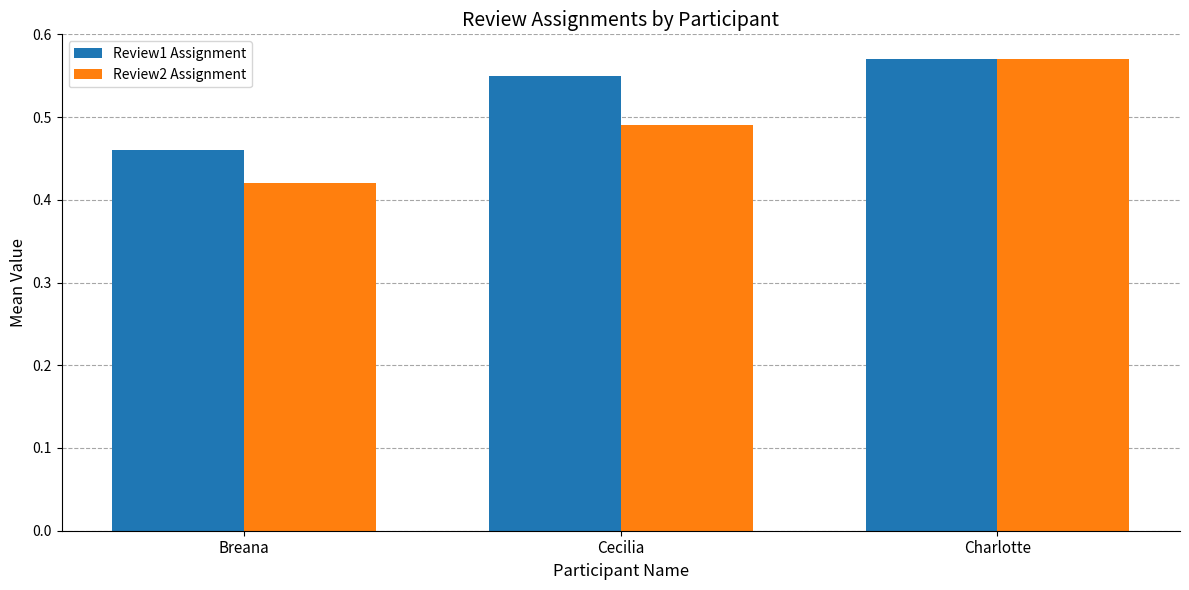

True or false: Review2 Assignment has a value of 0.9 at Charlotte.

False